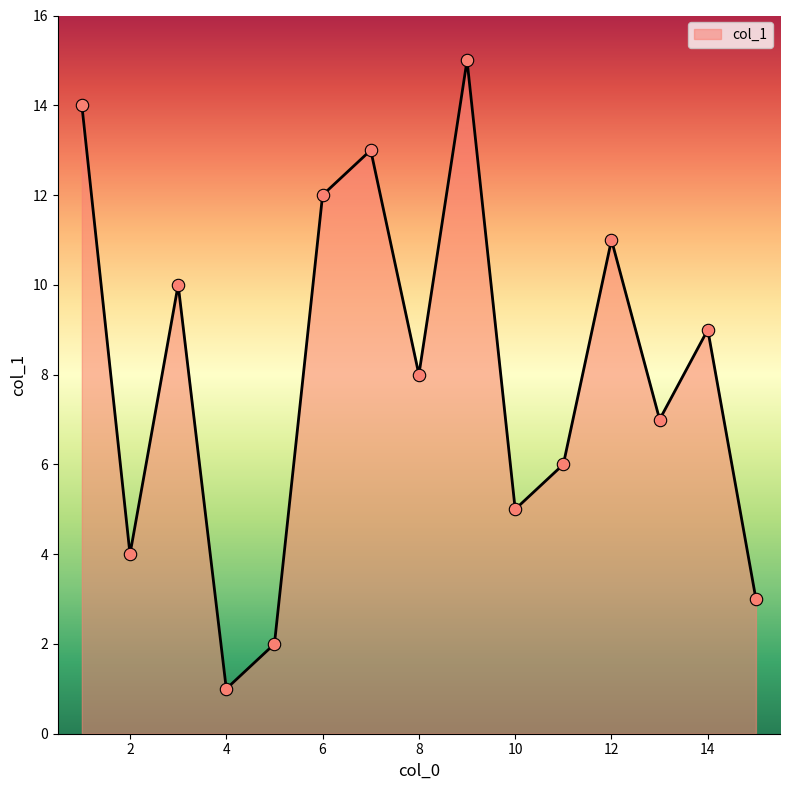

What is the maximum value shown in the chart?

15